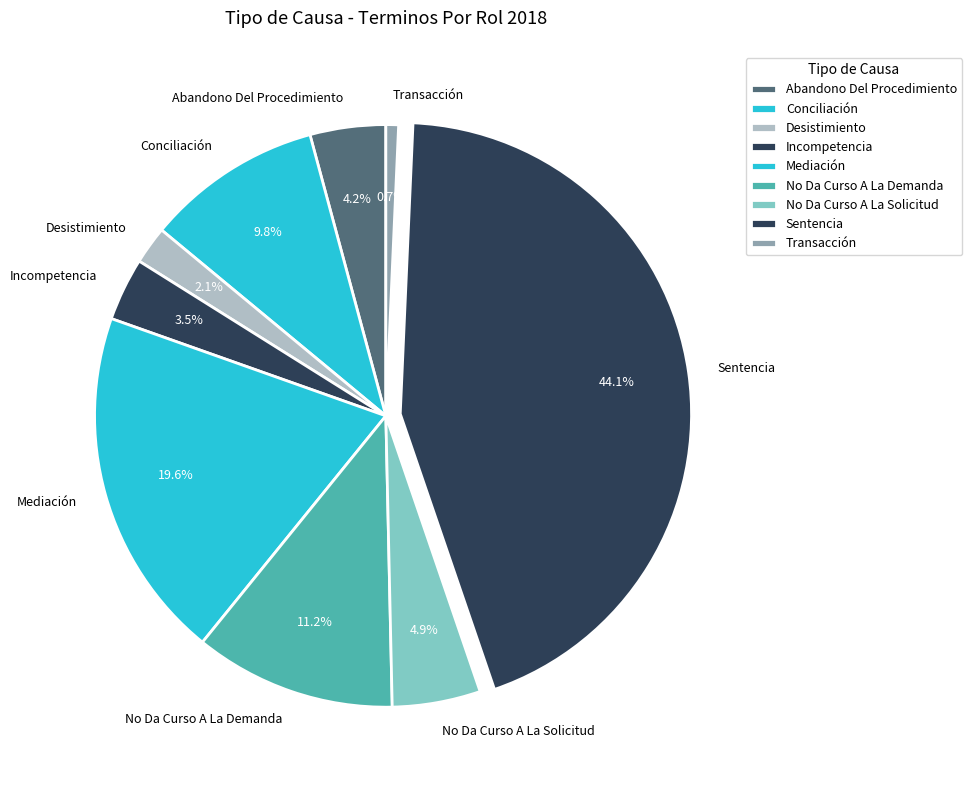

To the nearest percent, what portion does No Da Curso A La Demanda represent?

11%